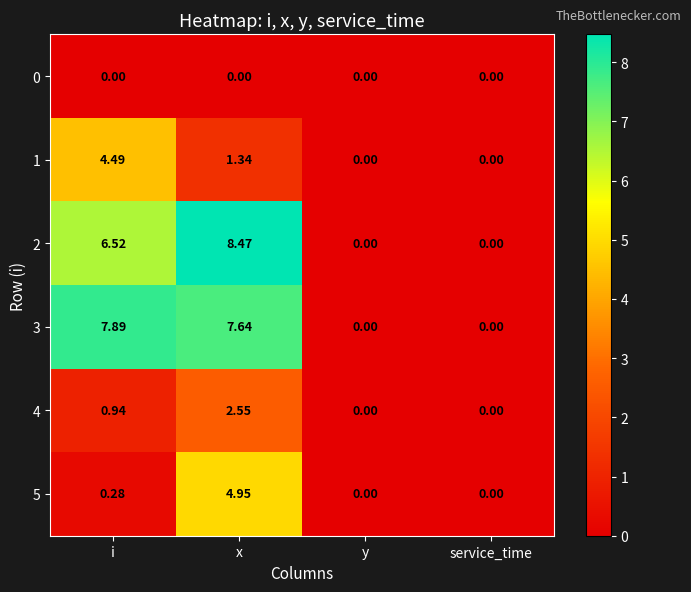

Rank the series by their maximum value, from highest to lowest.

2, 3, 5, 1, 4, 0